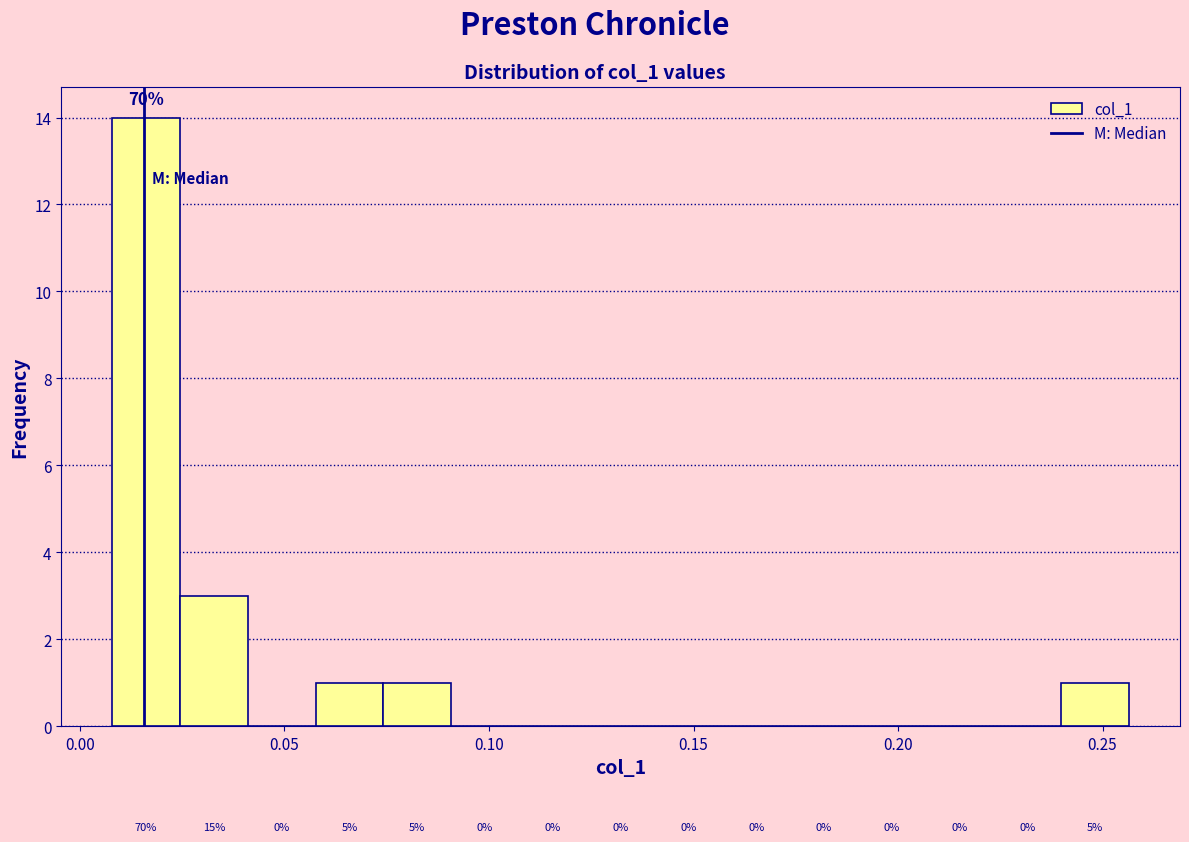

Read against the x-axis, roughly where is the centre of the tallest bar?

0.015